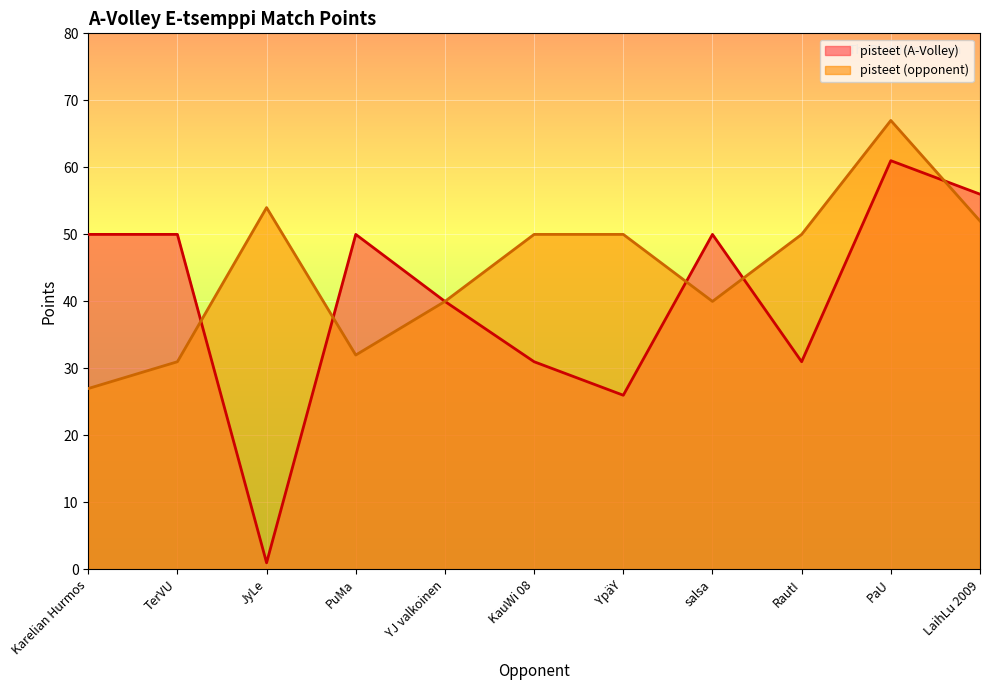

Reading left to right, list all the values displayed in this chart.

pisteet (A-Volley): 50	50	1	50	40	31	26	50	31	61	56
pisteet (opponent): 27	31	54	32	40	50	50	40	50	67	52